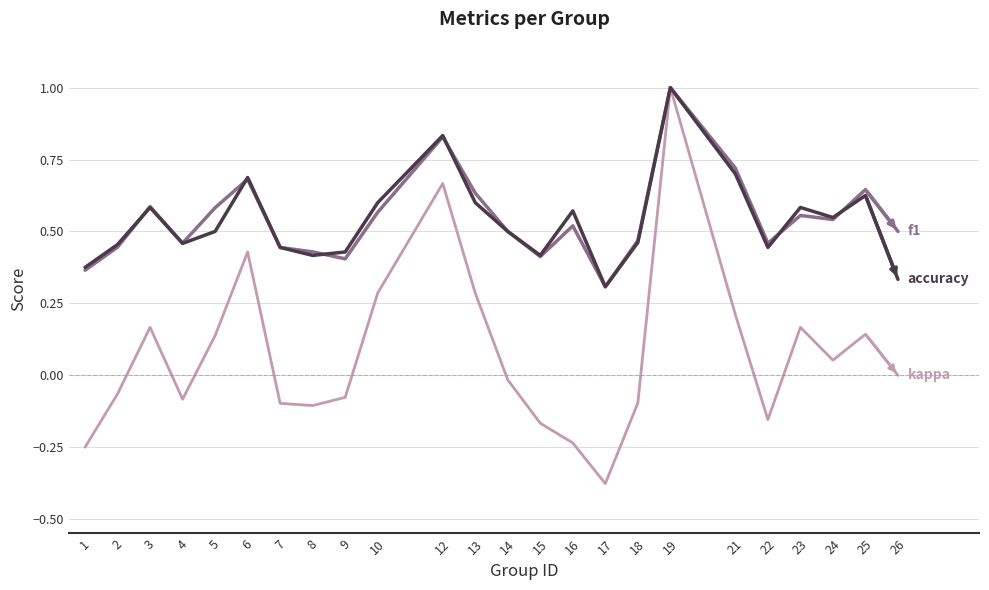

What is the maximum value shown in the chart?

1.0